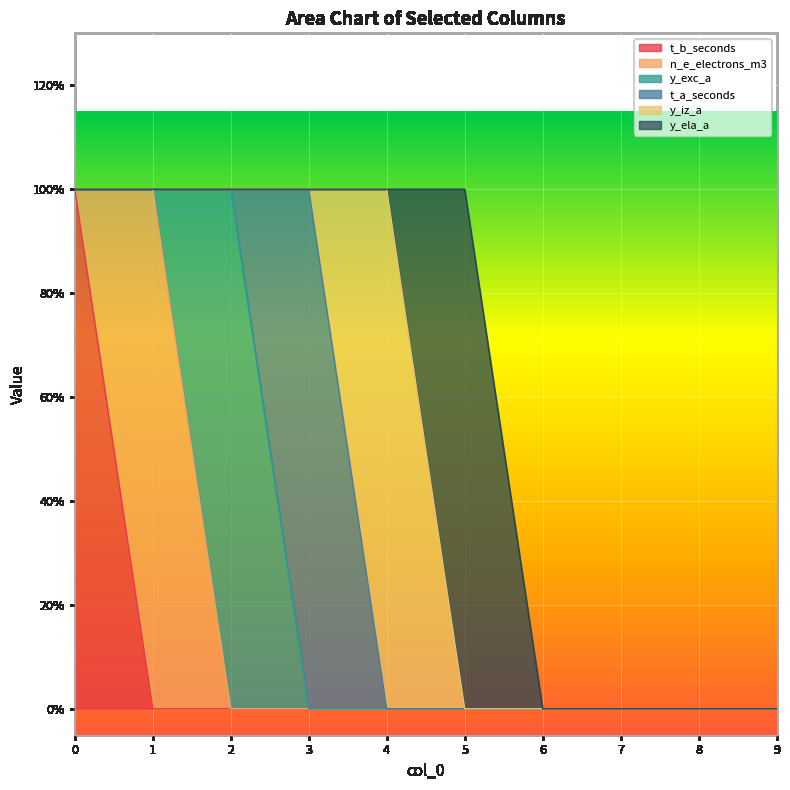

How many interior local peaks does the y_iz_a series have?

1